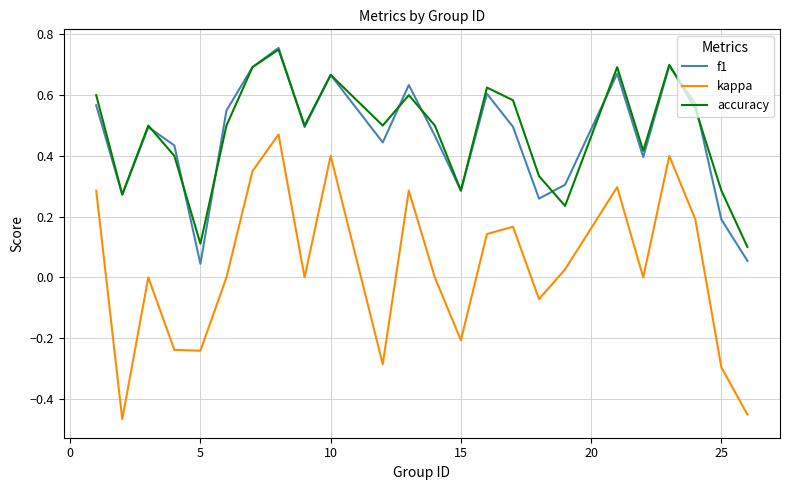

True or false: f1 and kappa intersect in this chart.

False